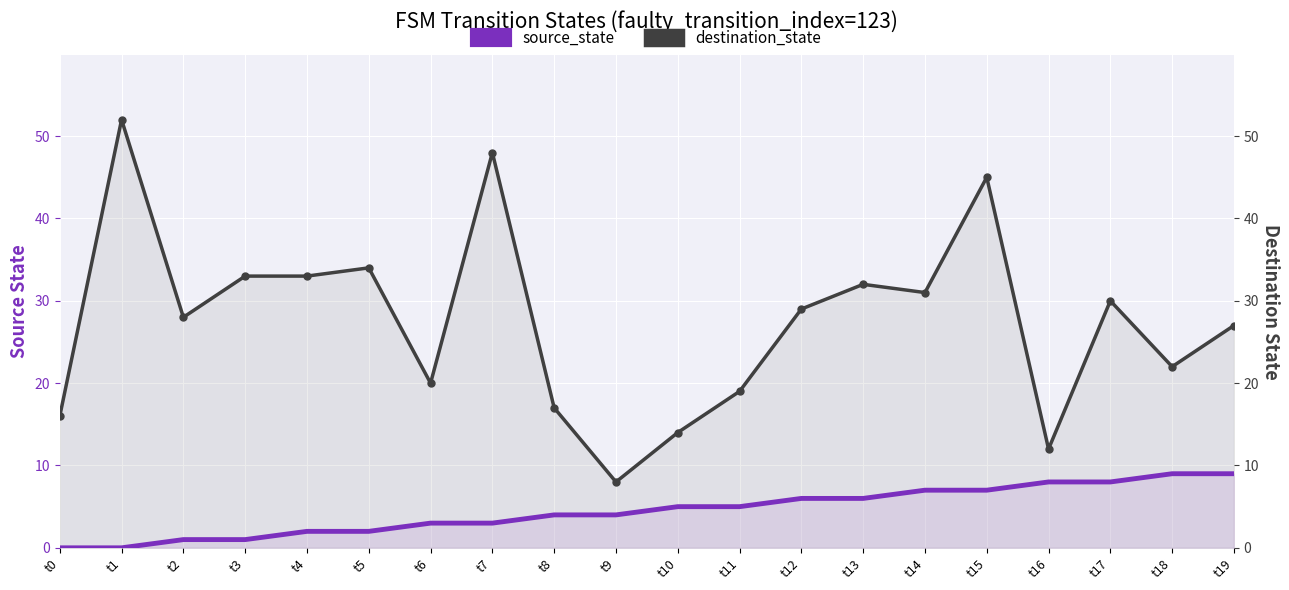

Rank the series by their maximum value, from lowest to highest.

source_state, destination_state